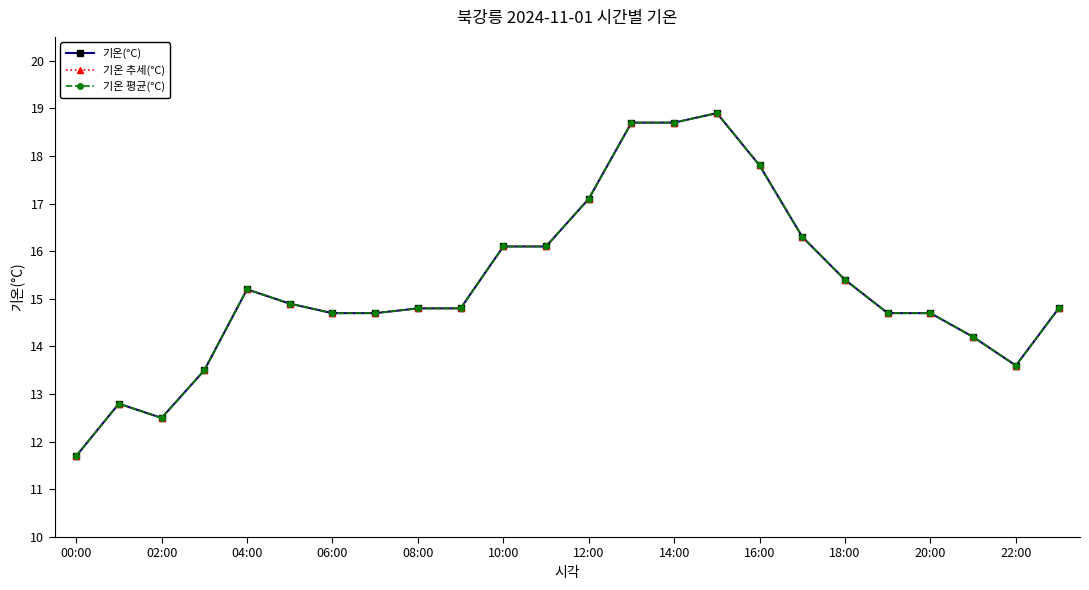

Which category has the lowest value across all series?

00:00